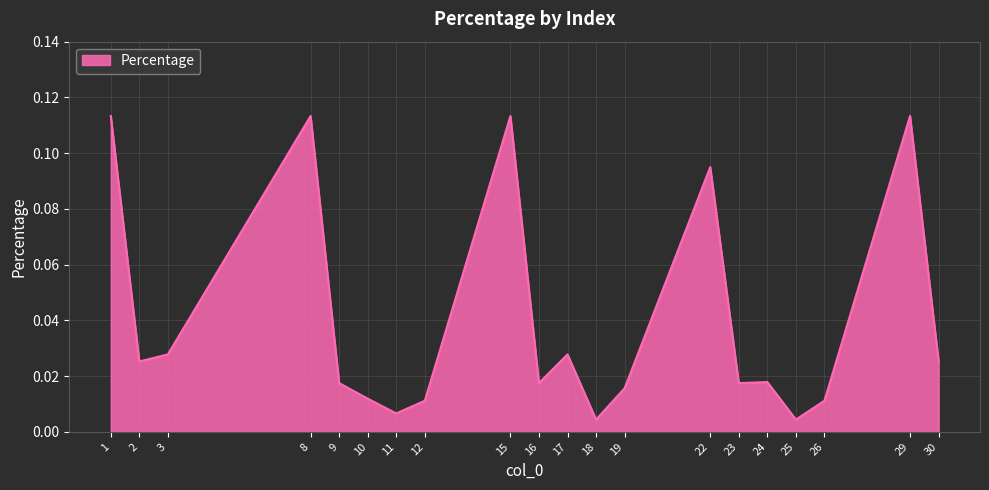

Which has a higher value, 26 or 3?

3